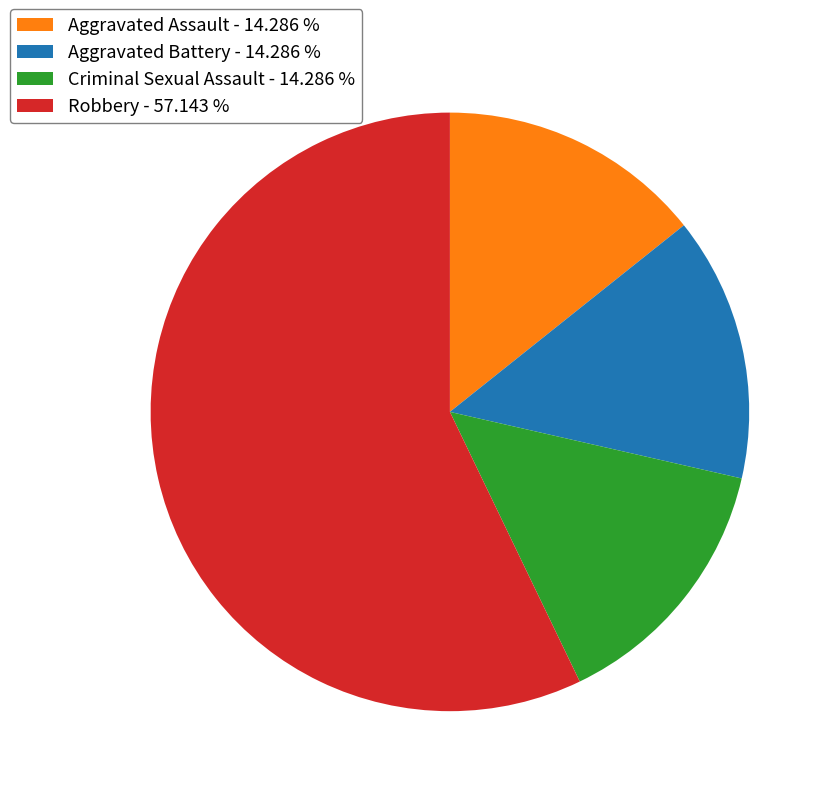

Is there any slice that represents more than half of the pie?

Yes